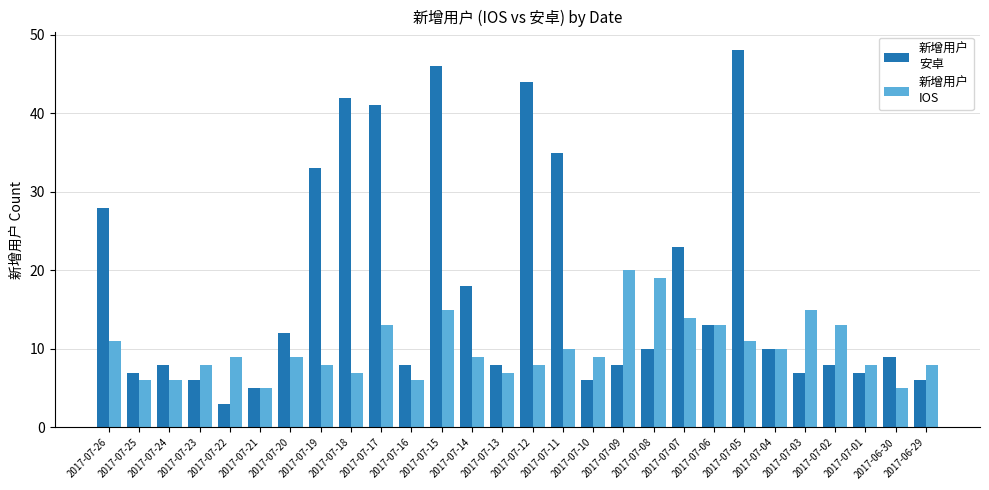

Which category has the lowest value across all series?

2017-07-22